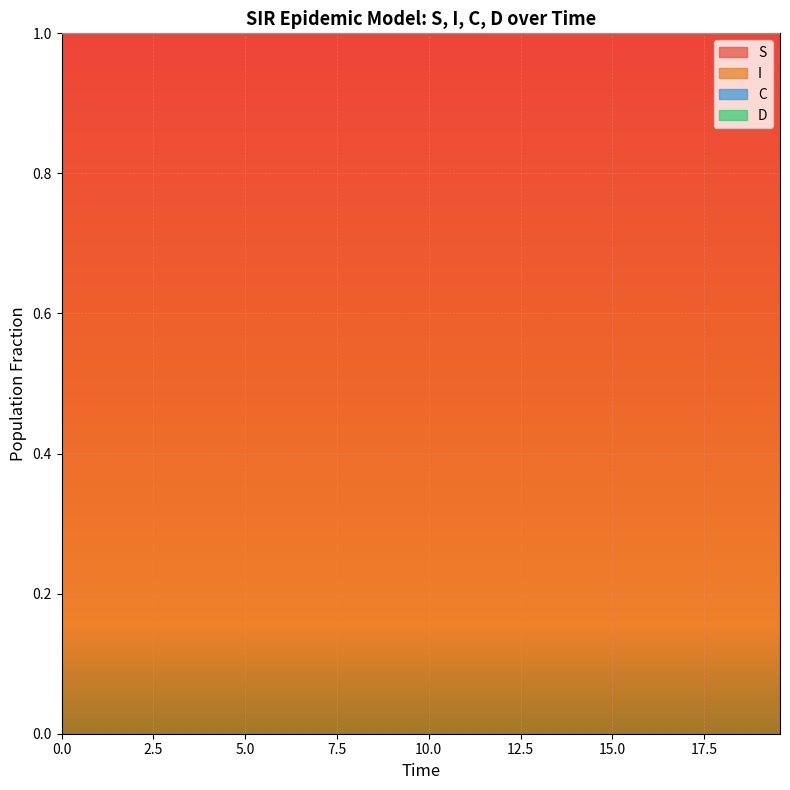

What is the value of the S point at the 32nd from the left?

1.0